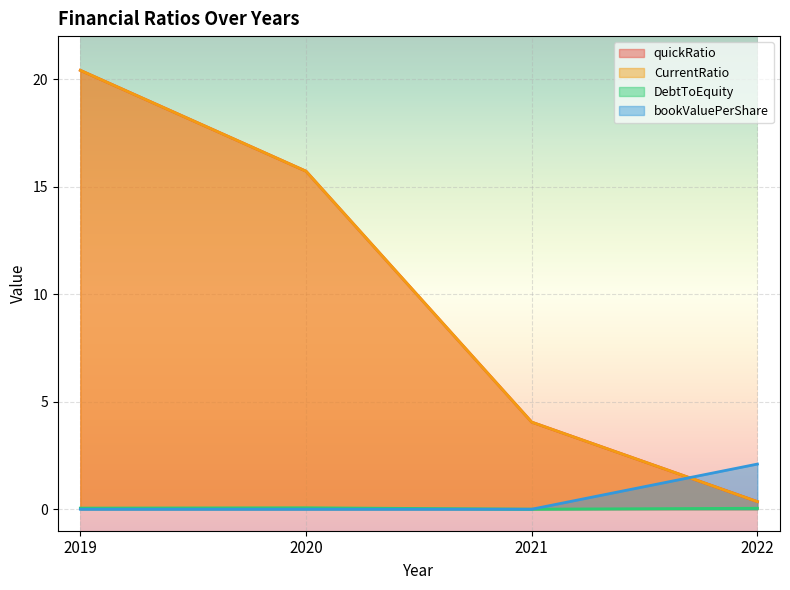

Read the quickRatio value at 2022.

0.4